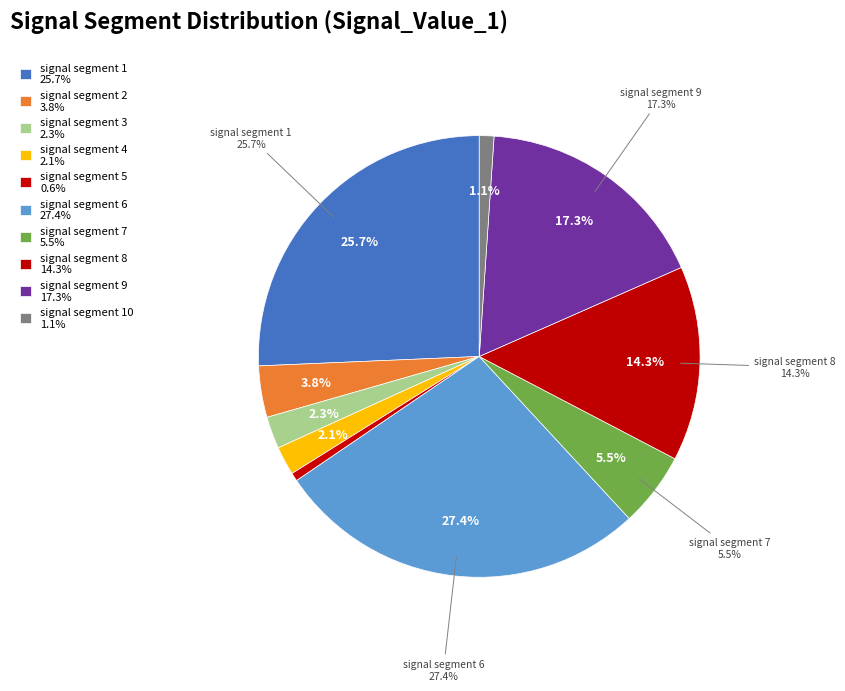

Combined, do signal segment 10 and signal segment 5 account for over 50%?

No